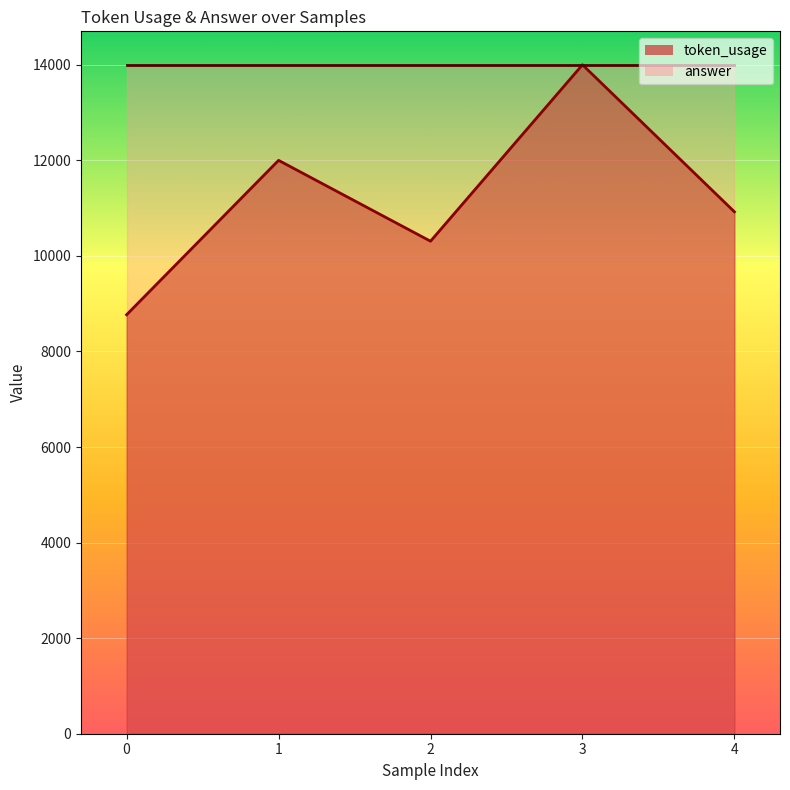

What is the ratio of the value at 0 to the value at 1?

0.7